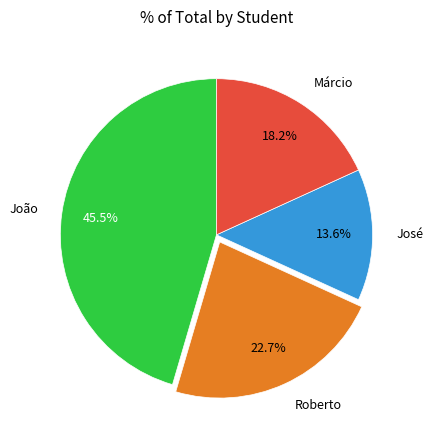

Do Márcio and Roberto together represent more than half of the pie?

No